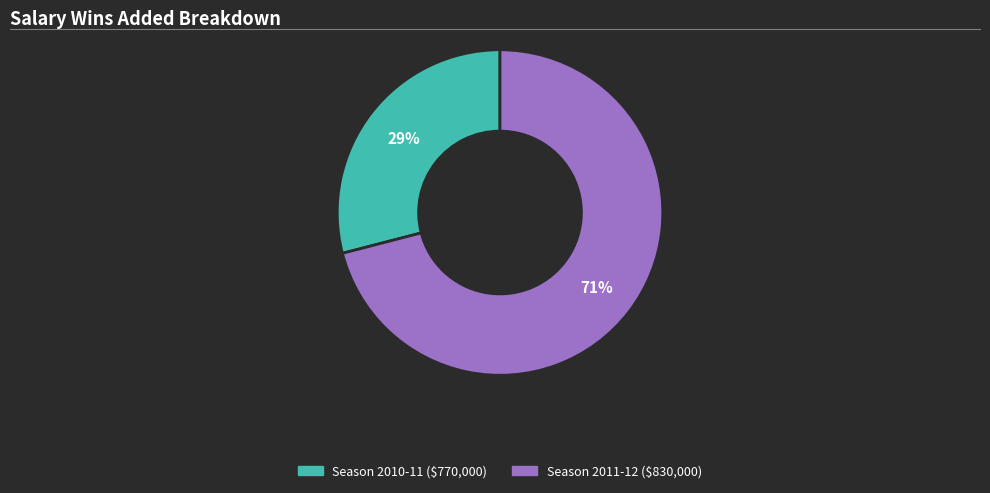

To the nearest percent, what is the difference between the largest and smallest slice percentages?

42%